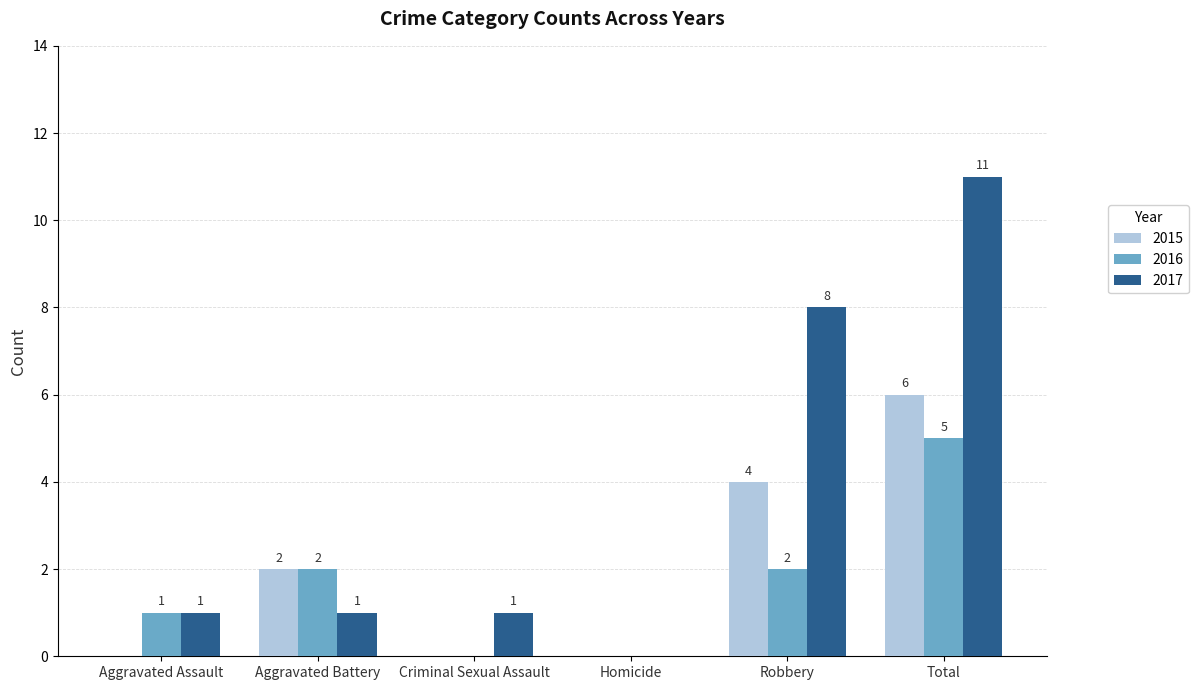

Which series has the largest range (max minus min)?

2017